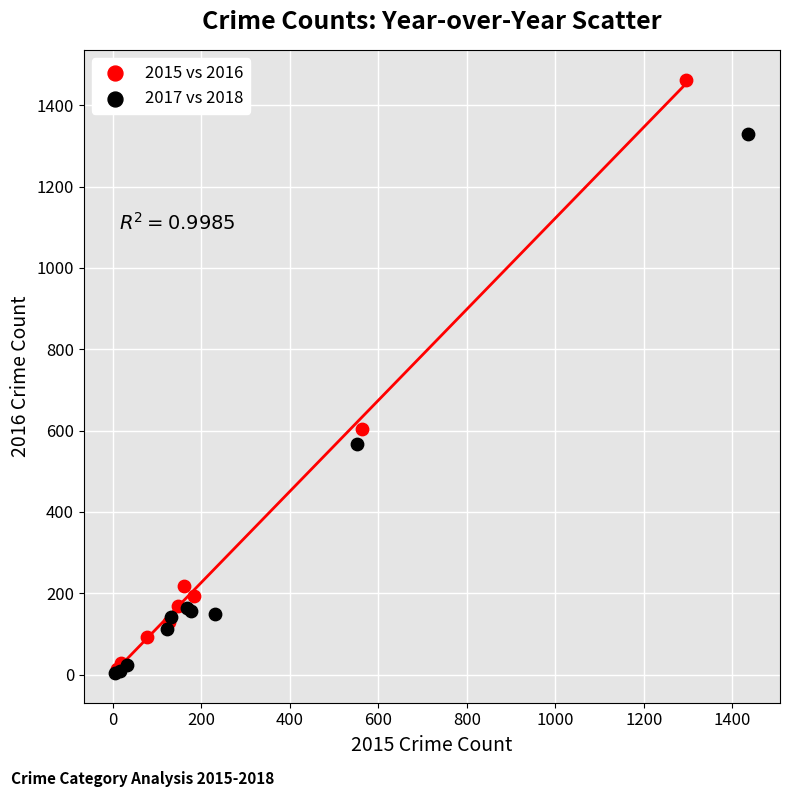

What are all the series names shown in the legend?

2015 vs 2016, 2017 vs 2018